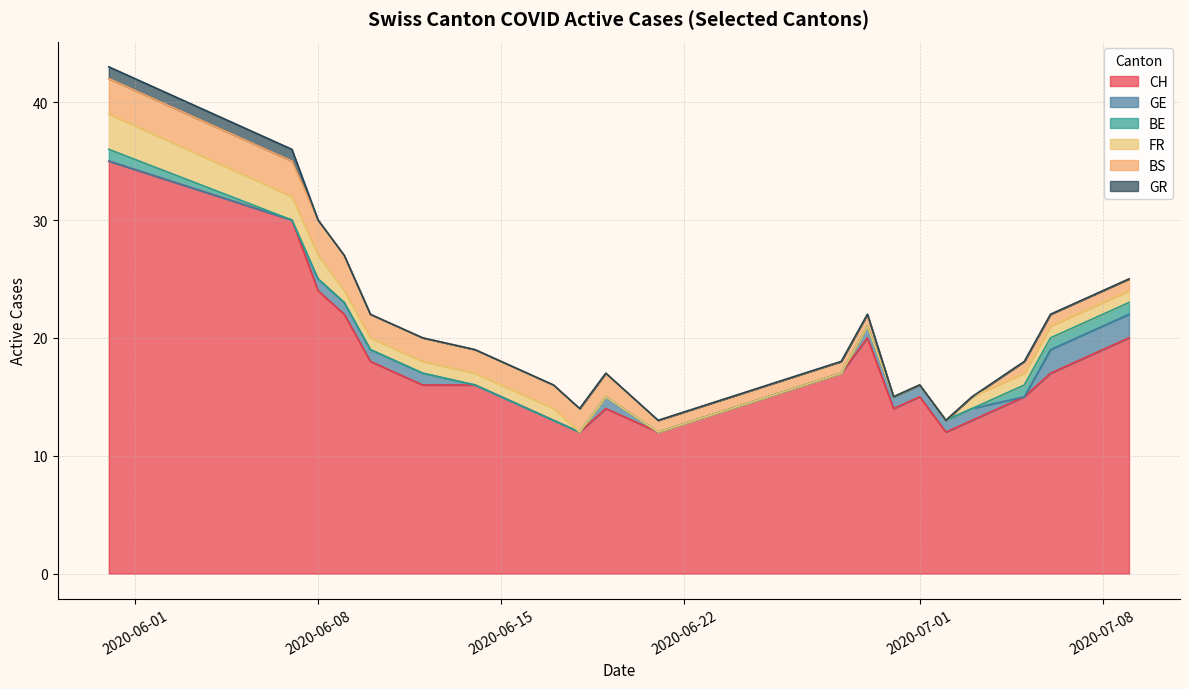

At how many categories does at least one series exceed 17?

7